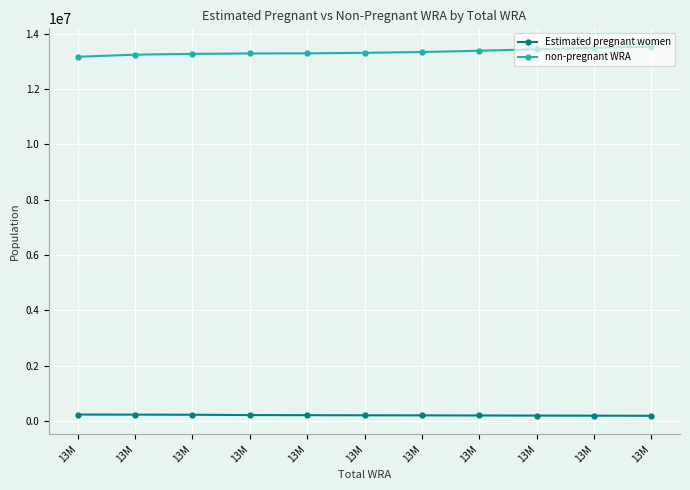

True or false: Estimated pregnant women and non-pregnant WRA intersect in this chart.

False